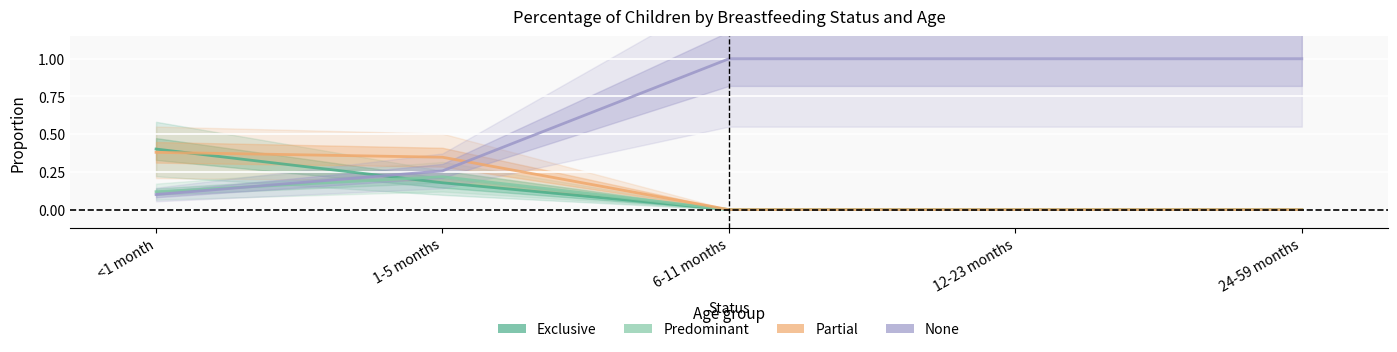

True or false: Exclusive has a value of -0.2 at 24-59 months.

False